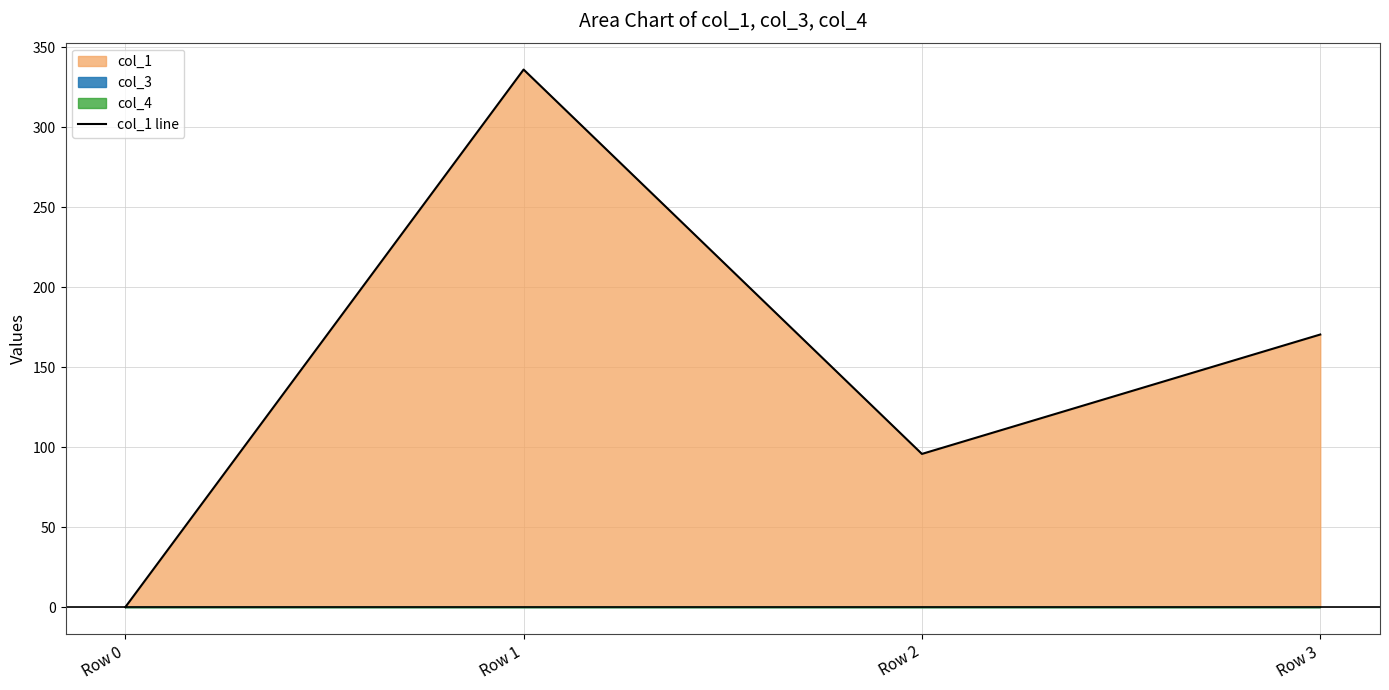

Rank the categories by value from lowest to highest.

Row 0, Row 2, Row 3, Row 1